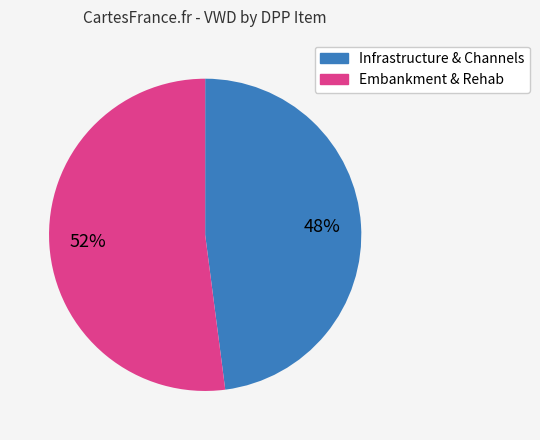

Does any single category account for the majority?

Yes